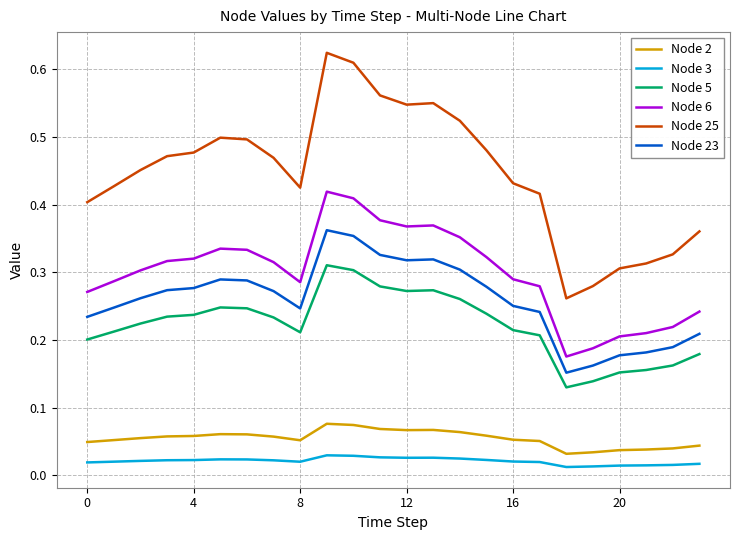

Which series has the widest spread of values?

Node 25